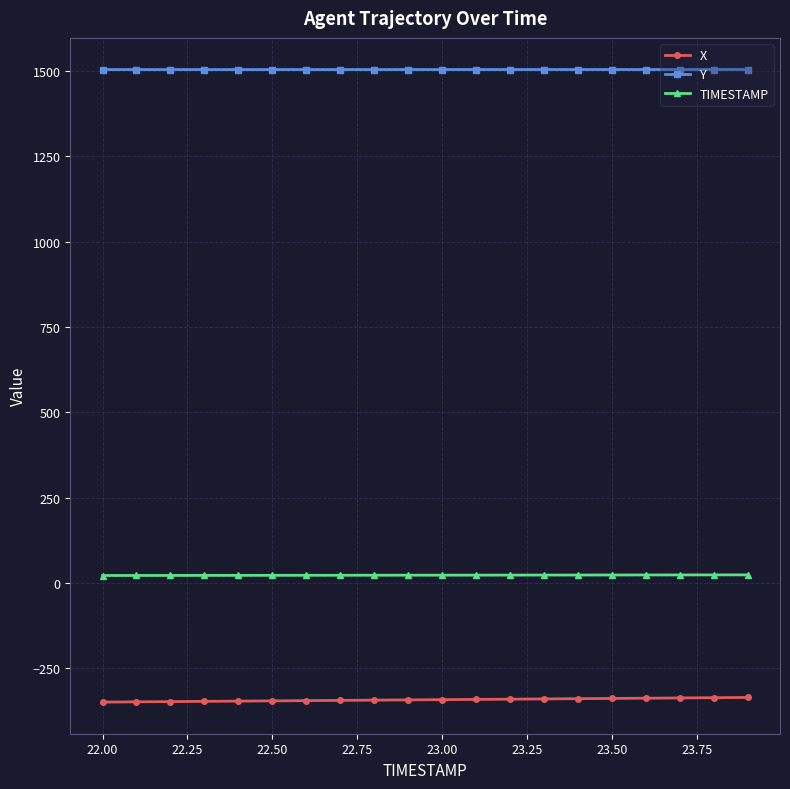

What are all the series names shown in the legend?

X, Y, TIMESTAMP